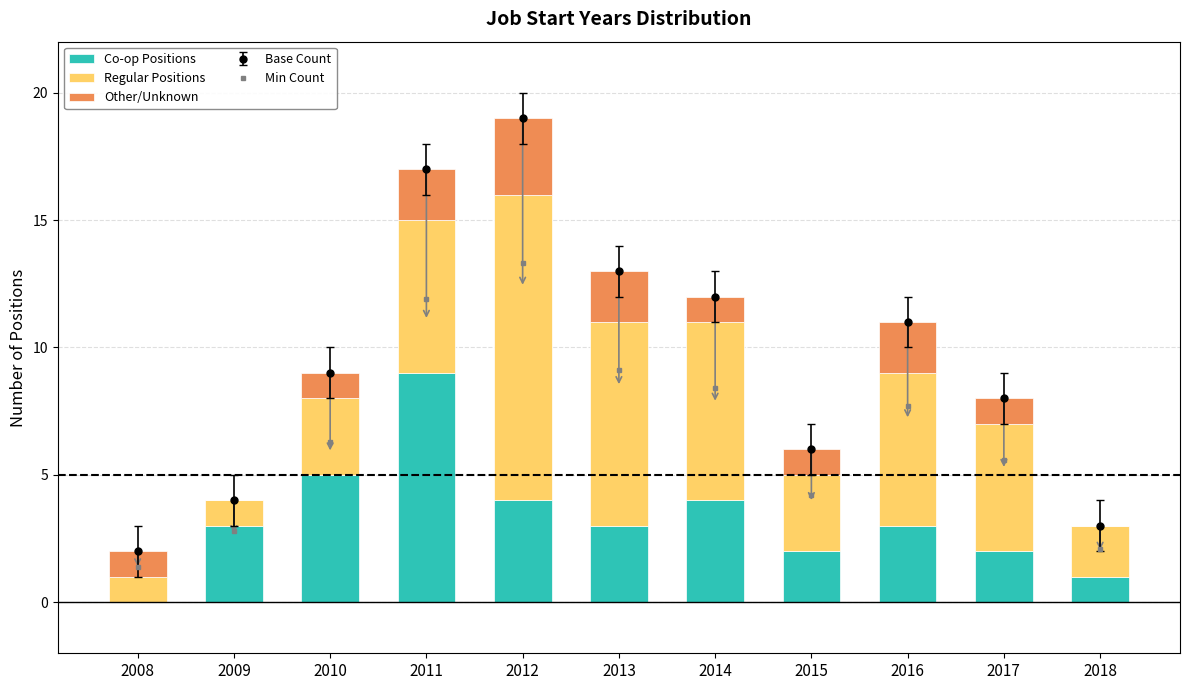

What is the value of the Other/Unknown bar at the 8th from the left?

1